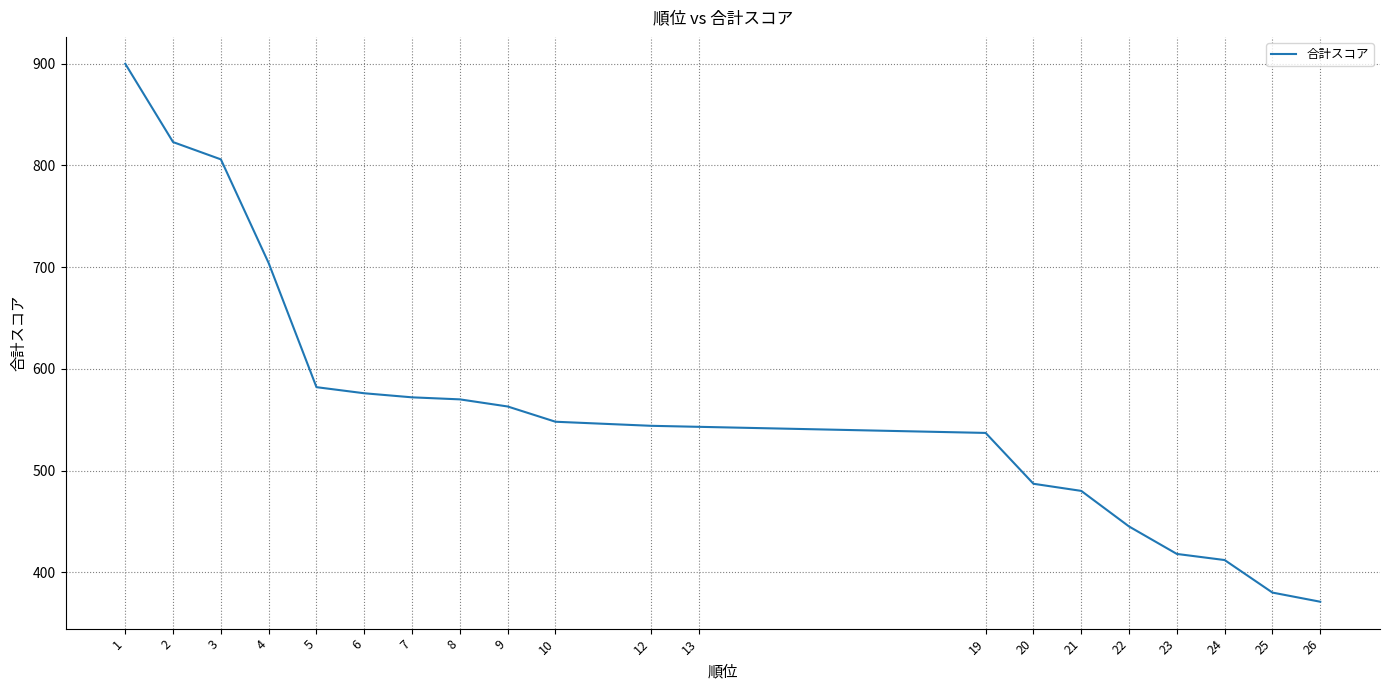

What is the difference between the maximum and minimum values?

529